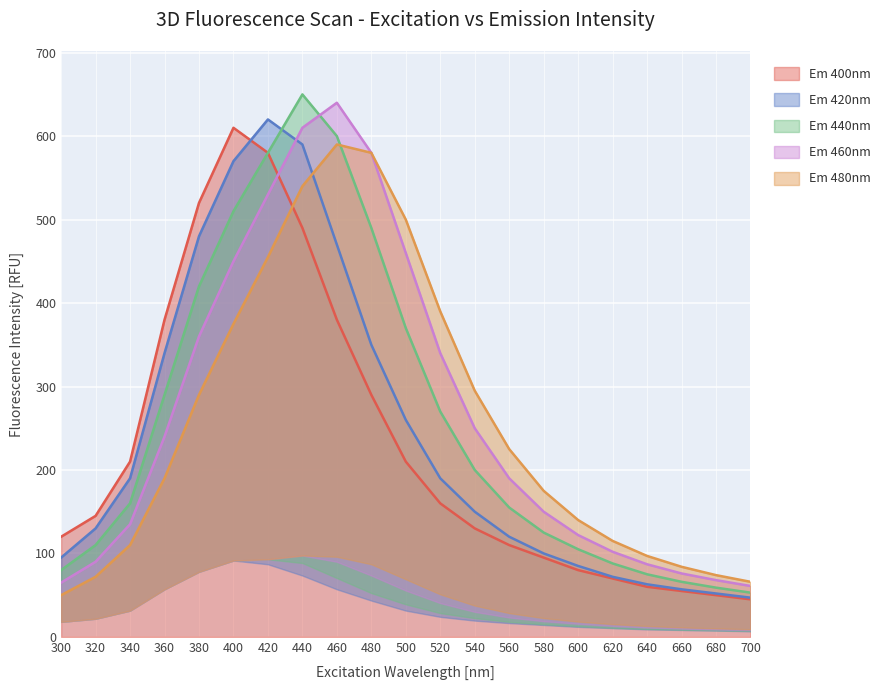

What is the minimum value for Em 480nm?

50